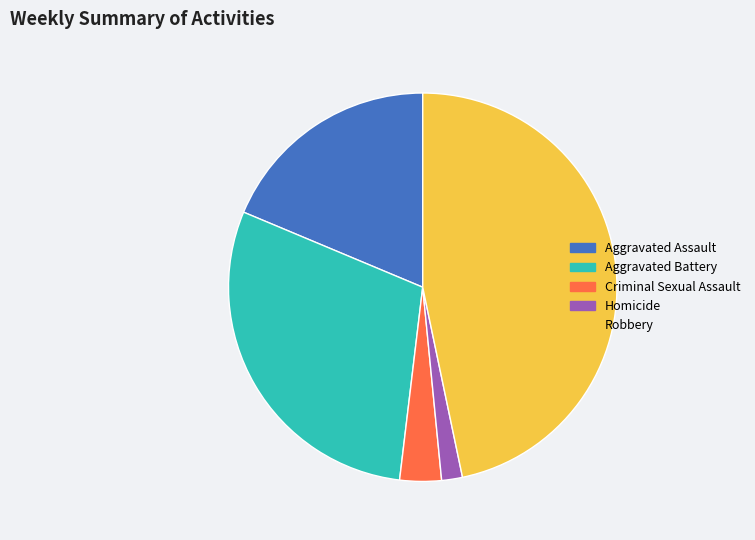

How many segments does this pie chart have?

5